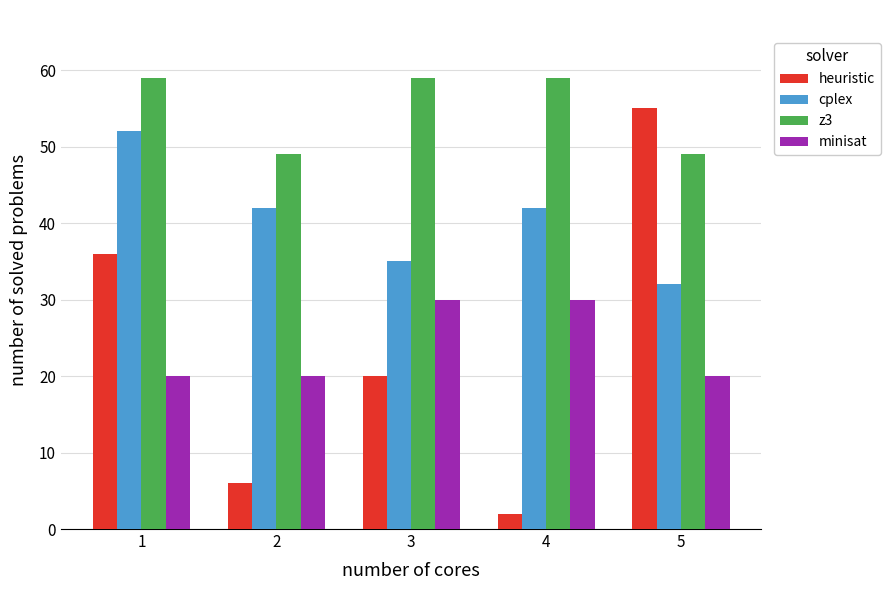

Is it true that heuristic equals 19 at 1?

False